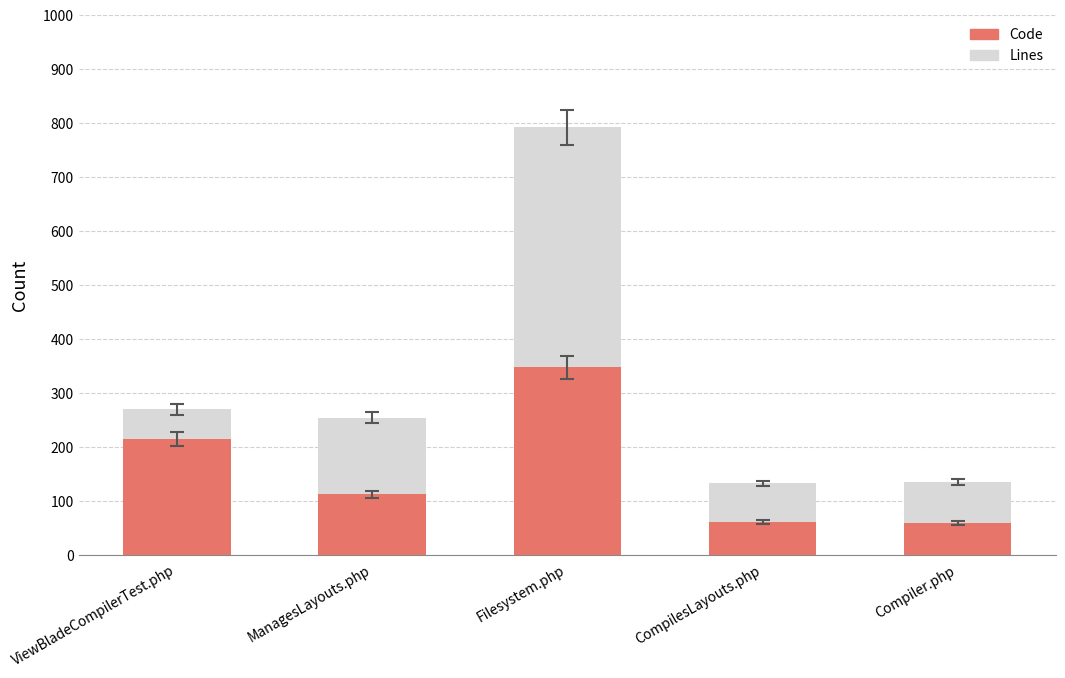

What is the sum of all Code values?

796